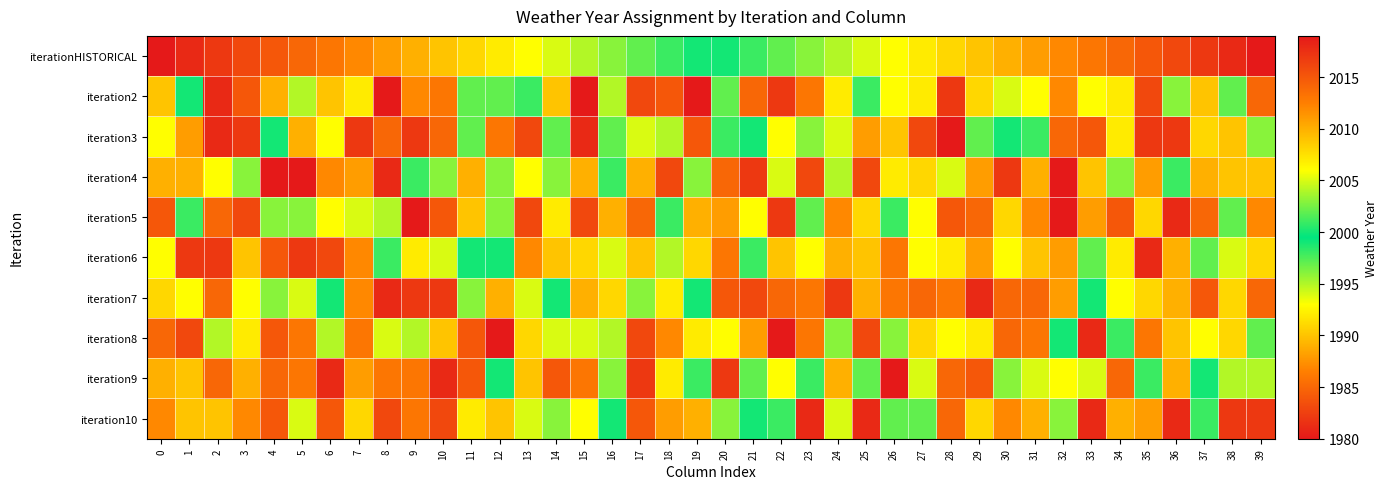

What is the greatest value displayed?

2019